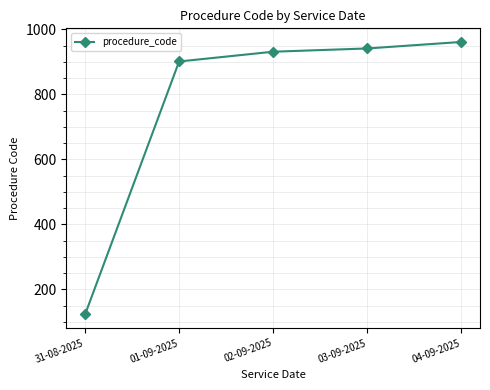

Reading left to right, transcribe all the data shown in this chart.

31-08-2025=123	01-09-2025=901	02-09-2025=931	03-09-2025=941	04-09-2025=961